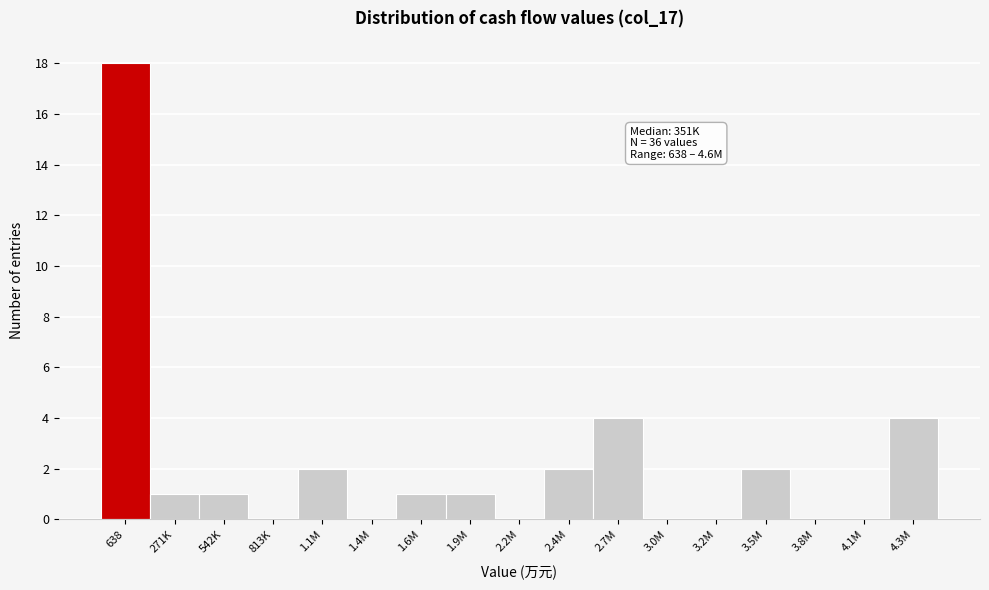

Reading right to left, what are all the values shown in this chart?

4.3M=4	4.1M=0	3.8M=0	3.5M=2	3.2M=0	3.0M=0	2.7M=4	2.4M=2	2.2M=0	1.9M=1	1.6M=1	1.4M=0	1.1M=2	813K=0	542K=1	271K=1	638=18